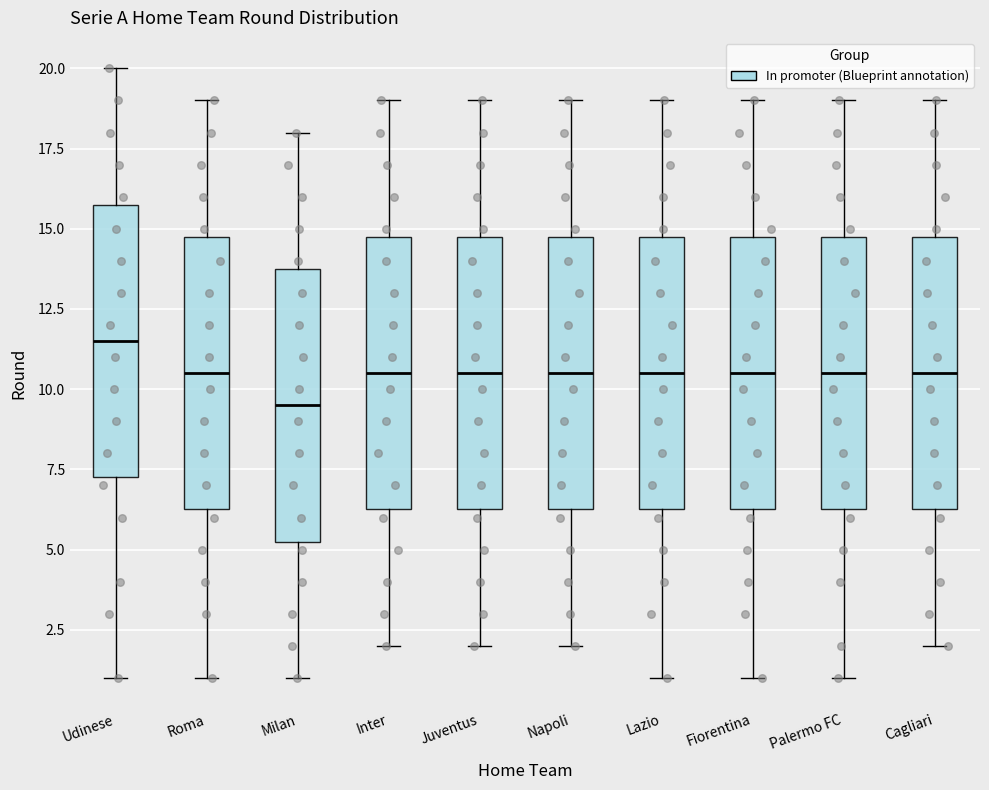

Reading left to right, transcribe this box plot: for each box, give where its median line is, the range the box spans, and where its two whiskers end, as read against the y-axis. The values are not printed on the chart, so give them approximately, as read against the axis.

Udinese: median 11.5, box 7.5 to 16.0, whiskers 1.0 to 20.0
Roma: median 10.5, box 6.5 to 15.0, whiskers 1.0 to 19.0
Milan: median 9.5, box 5.5 to 14.0, whiskers 1.0 to 18.0
Inter: median 10.5, box 6.5 to 15.0, whiskers 2.0 to 19.0
Juventus: median 10.5, box 6.5 to 15.0, whiskers 2.0 to 19.0
Napoli: median 10.5, box 6.5 to 15.0, whiskers 2.0 to 19.0
Lazio: median 10.5, box 6.5 to 15.0, whiskers 1.0 to 19.0
Fiorentina: median 10.5, box 6.5 to 15.0, whiskers 1.0 to 19.0
Palermo FC: median 10.5, box 6.5 to 15.0, whiskers 1.0 to 19.0
Cagliari: median 10.5, box 6.5 to 15.0, whiskers 2.0 to 19.0